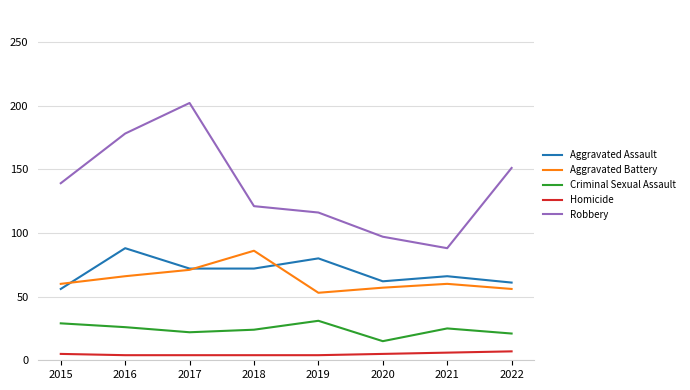

True or false: Aggravated Assault and Robbery intersect in this chart.

False